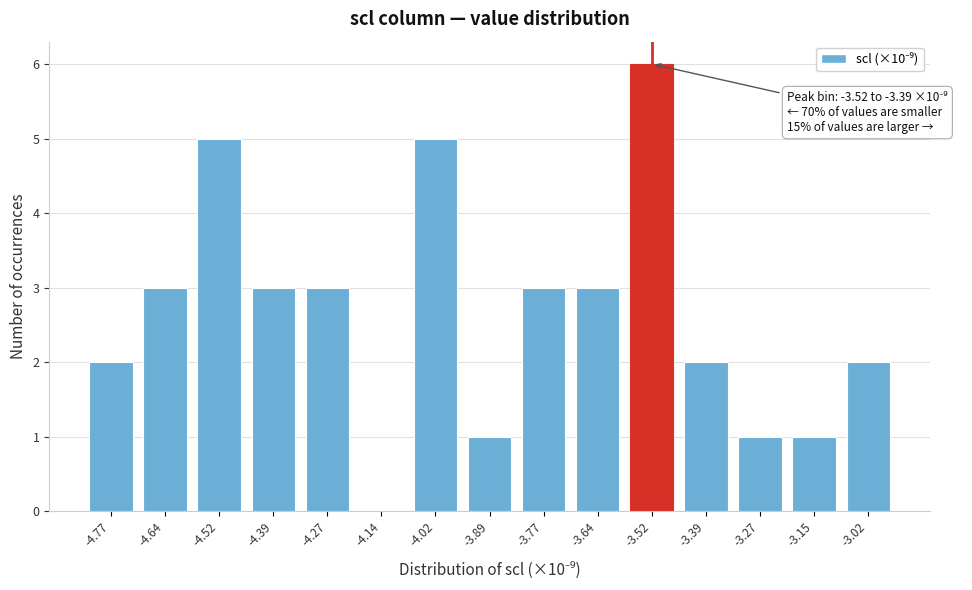

Reading left to right, extract all data points from this chart.

-4.77=2	-4.64=3	-4.52=5	-4.39=3	-4.27=3	-4.14=0	-4.02=5	-3.89=1	-3.77=3	-3.64=3	-3.52=6	-3.39=2	-3.27=1	-3.15=1	-3.02=2